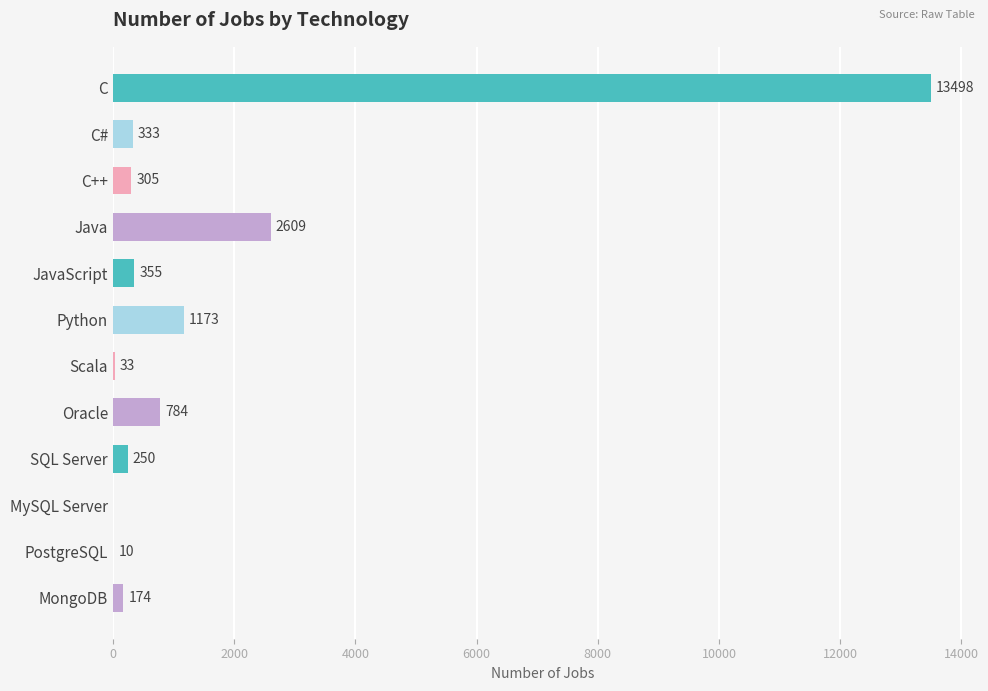

Reading top to bottom, list all the values displayed in this chart.

C=13498	C#=333	C++=305	Java=2609	JavaScript=355	Python=1173	Scala=33	Oracle=784	SQL Server=250	MySQL Server=0	PostgreSQL=10	MongoDB=174